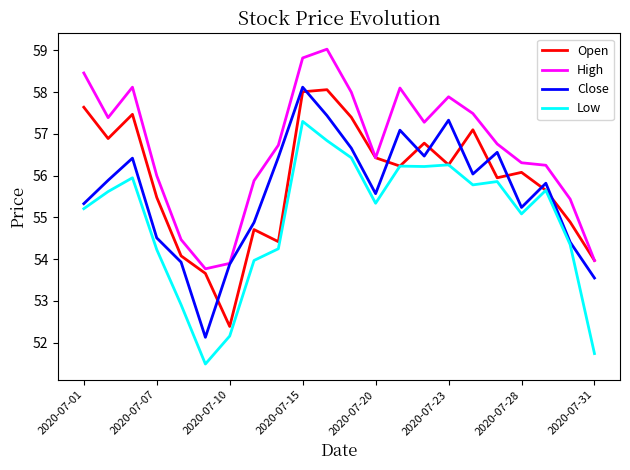

List the series in order of their overall mean, highest first.

High, Open, Close, Low